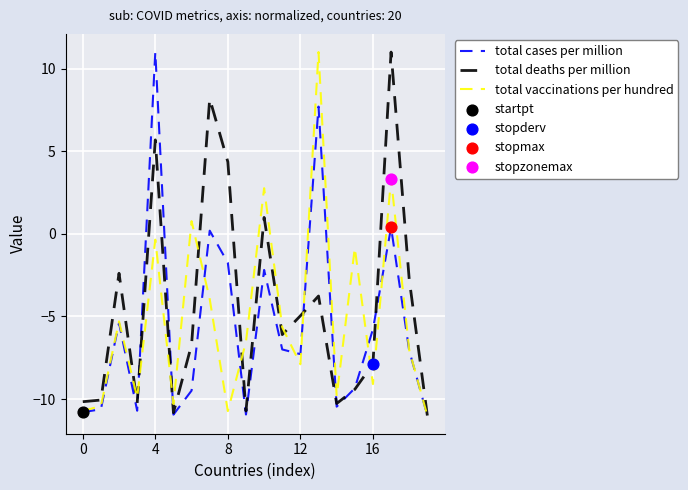

What is the maximum value for total cases per million?

11.0